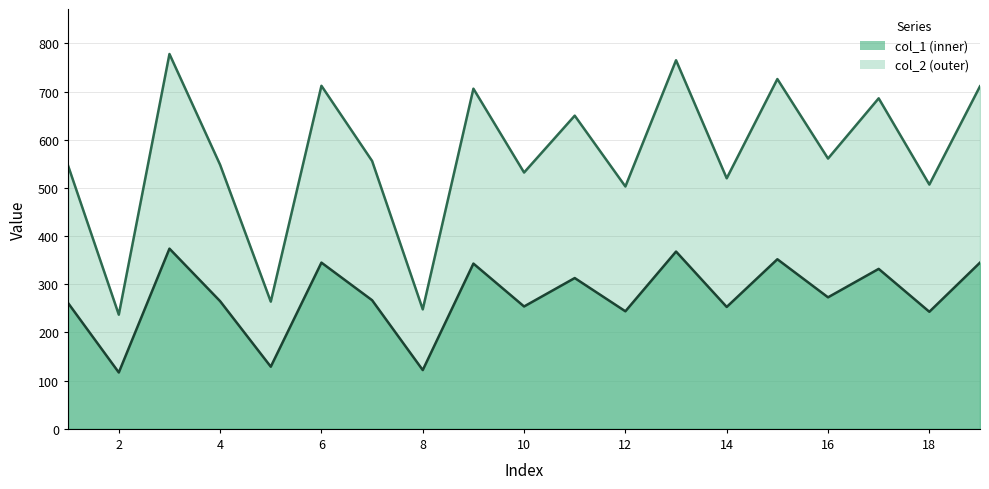

Between 18 and 17, which is larger?

17